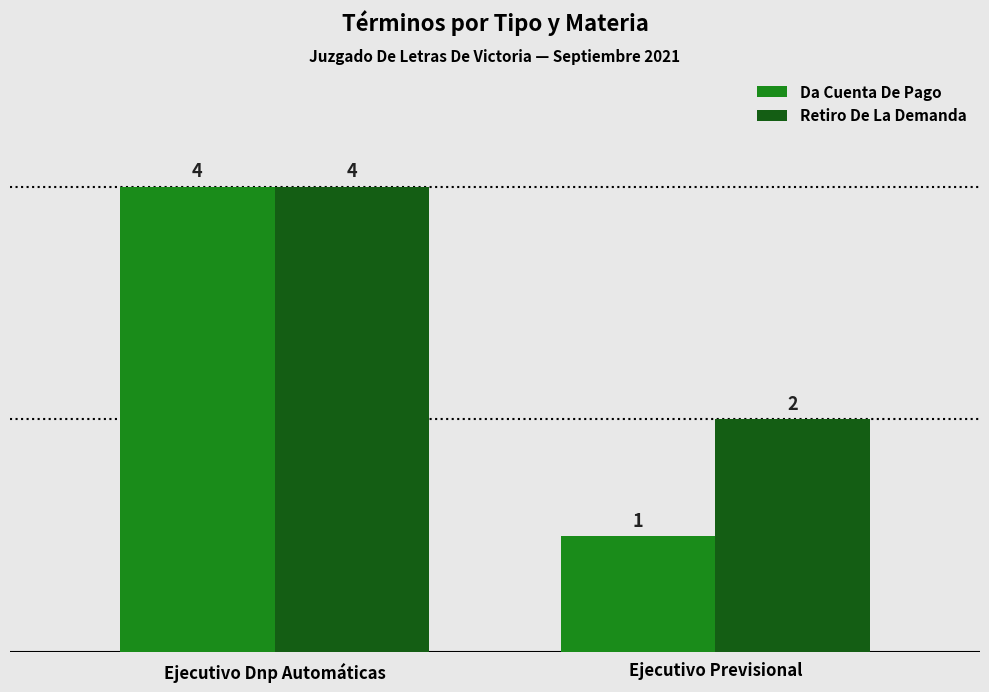

Read the Retiro De La Demanda value at Ejecutivo Previsional.

2